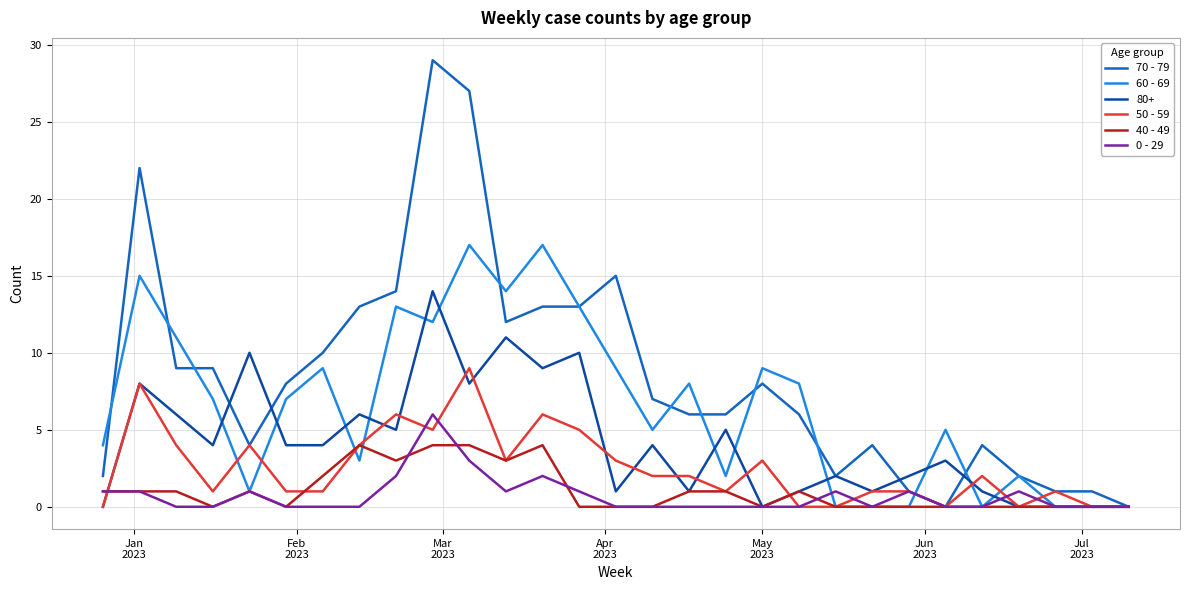

What is the average value of the 70 - 79 series?

9